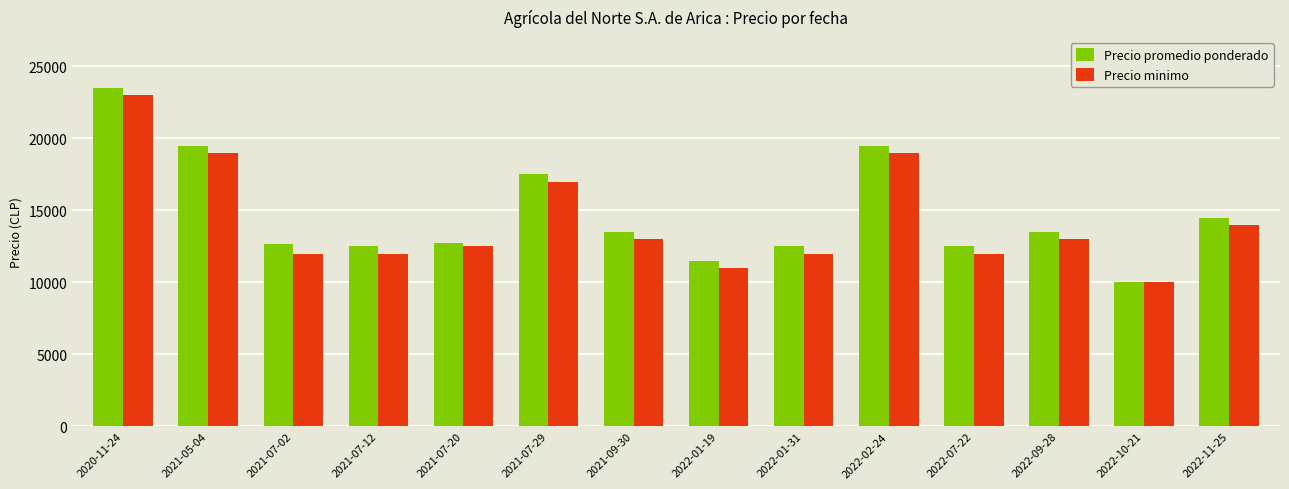

What position from the left is 2022-07-22?

11